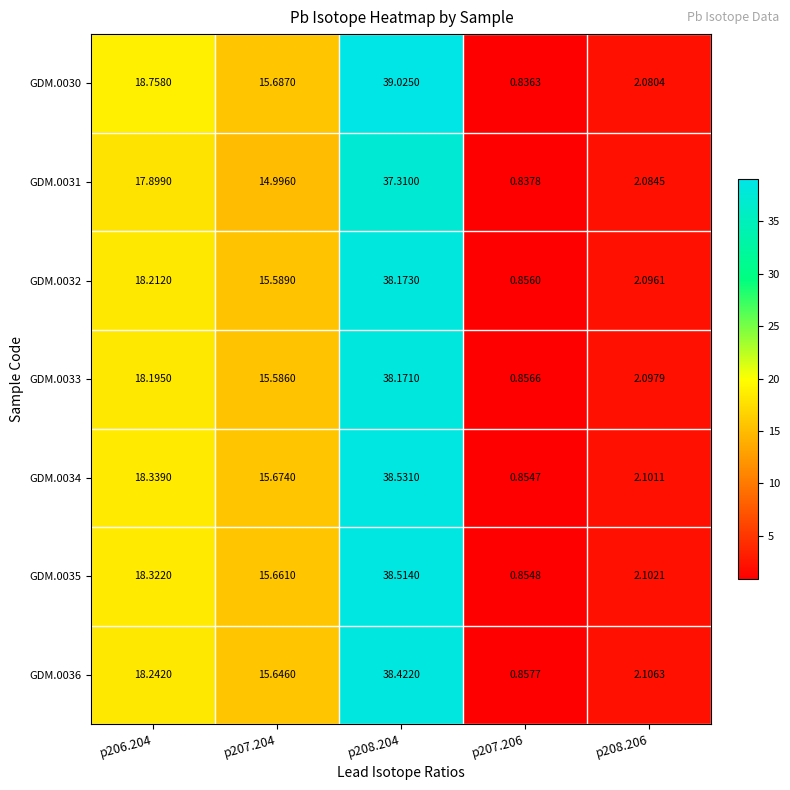

Is the value of GDM.0035 at p208.204 greater than the value of GDM.0030 at p208.204?

No